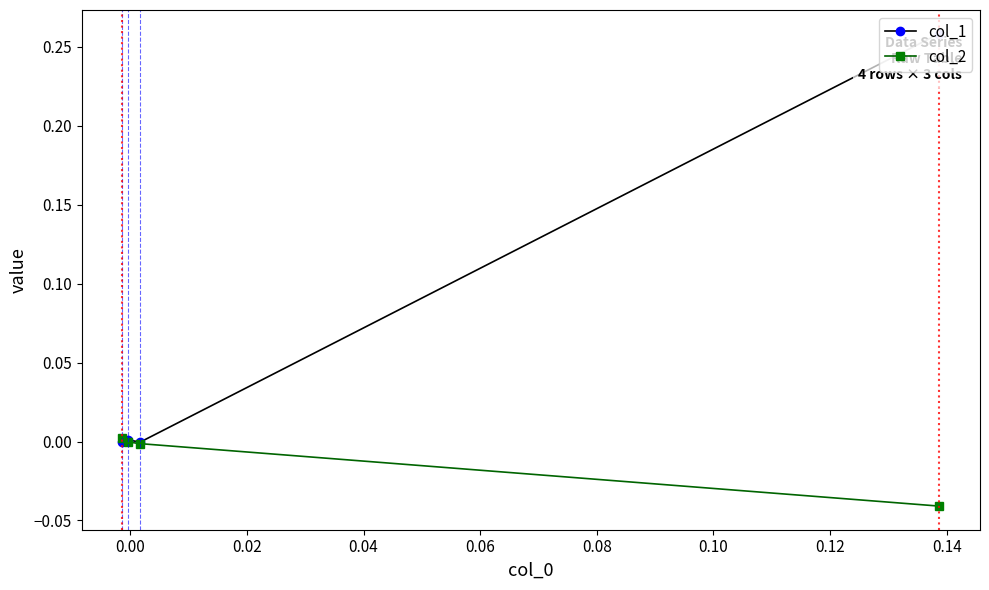

Which series has the largest total across all categories?

col_1